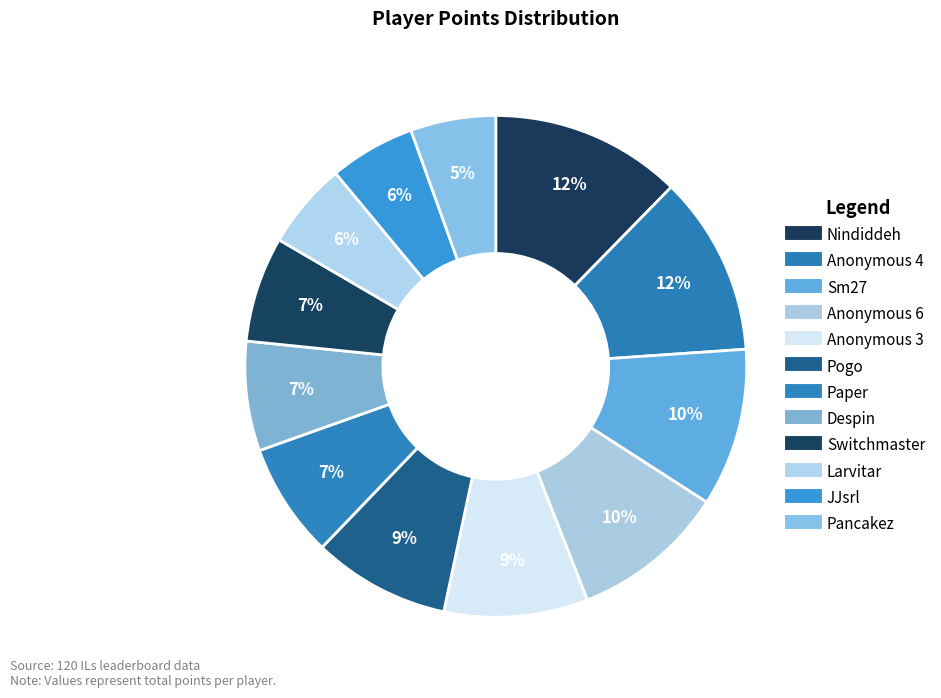

Does Larvitar represent more than half of the total?

No